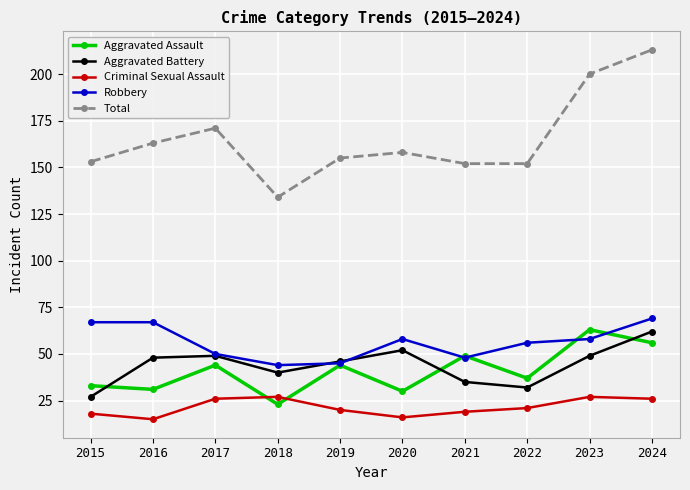

True or false: Aggravated Battery and Total intersect in this chart.

False